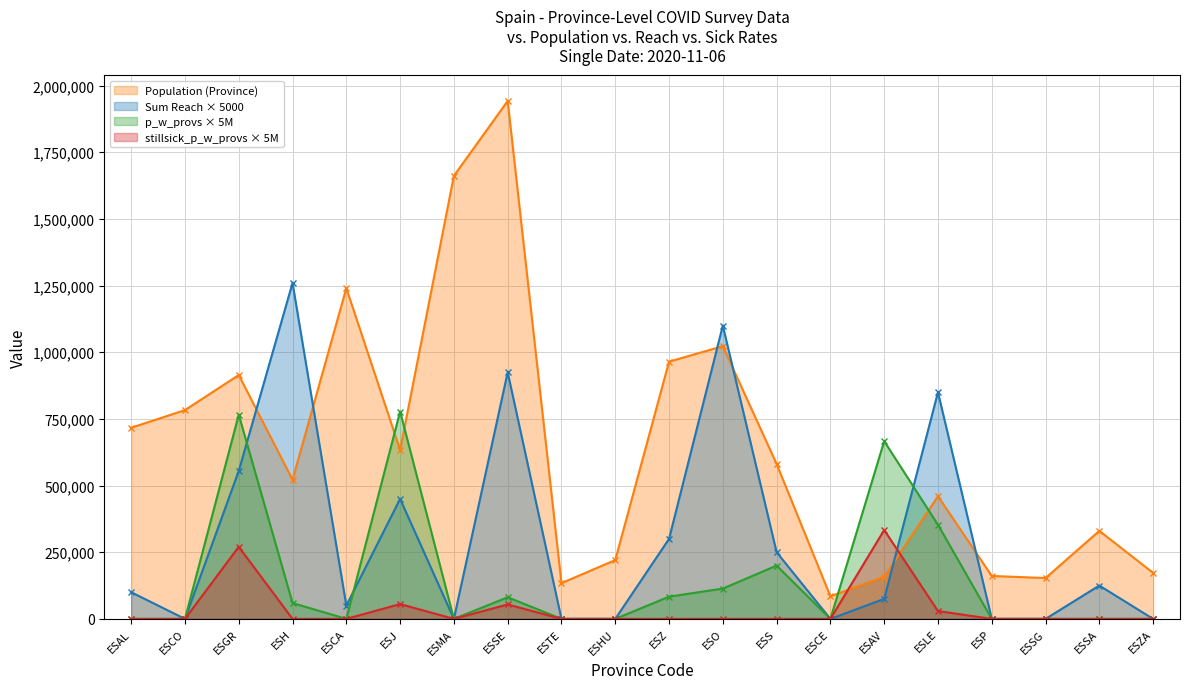

Reading right to left, extract all data points from this chart.

Population (Province): 172539.0	330119.0	153129.0	160980.0	460001.0	157640.0	84777.0	581078.0	1022800.0	964693.0	220461.0	134137.0	1942389.0	1661785.0	633564.0	1240155.0	521870.0	914678.0	782979.0	716820.0
Sum Reach (Province): 0.0	125000.0	0.0	0.0	850000.0	75000.0	0.0	250000.0	1100000.0	300000.0	0.0	0.0	925000.0	0.0	450000.0	50000.0	1260000.0	555000.0	0.0	100000.0
p_w_provs (% Women Sick): 0.0	0.0	0.0	0.0	352941.2	666666.7	0.0	200000.0	113636.4	83333.3	0.0	0.0	81081.1	0.0	777777.8	0.0	59523.8	765765.8	0.0	0.0
stillsick_p_w_provs: 0.0	0.0	0.0	0.0	29411.8	333333.3	0.0	0.0	0.0	0.0	0.0	0.0	54054.1	0.0	55555.6	0.0	0.0	270270.3	0.0	0.0